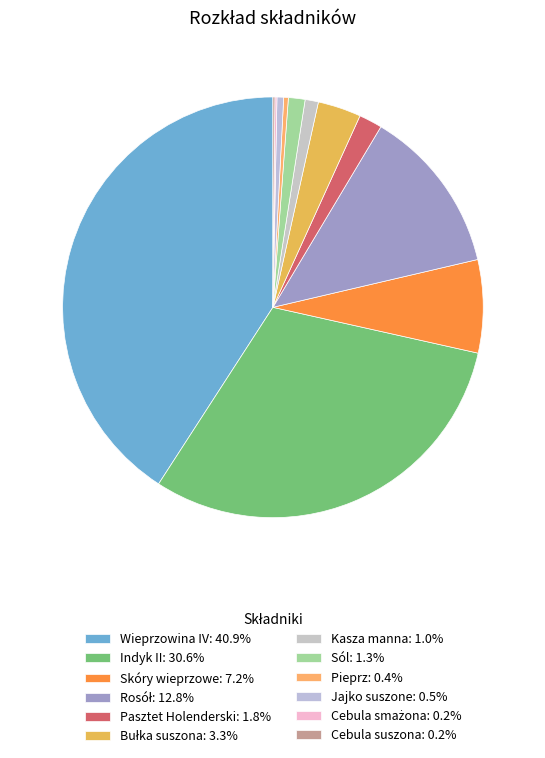

Which category has the biggest portion of the pie?

Wieprzowina IV